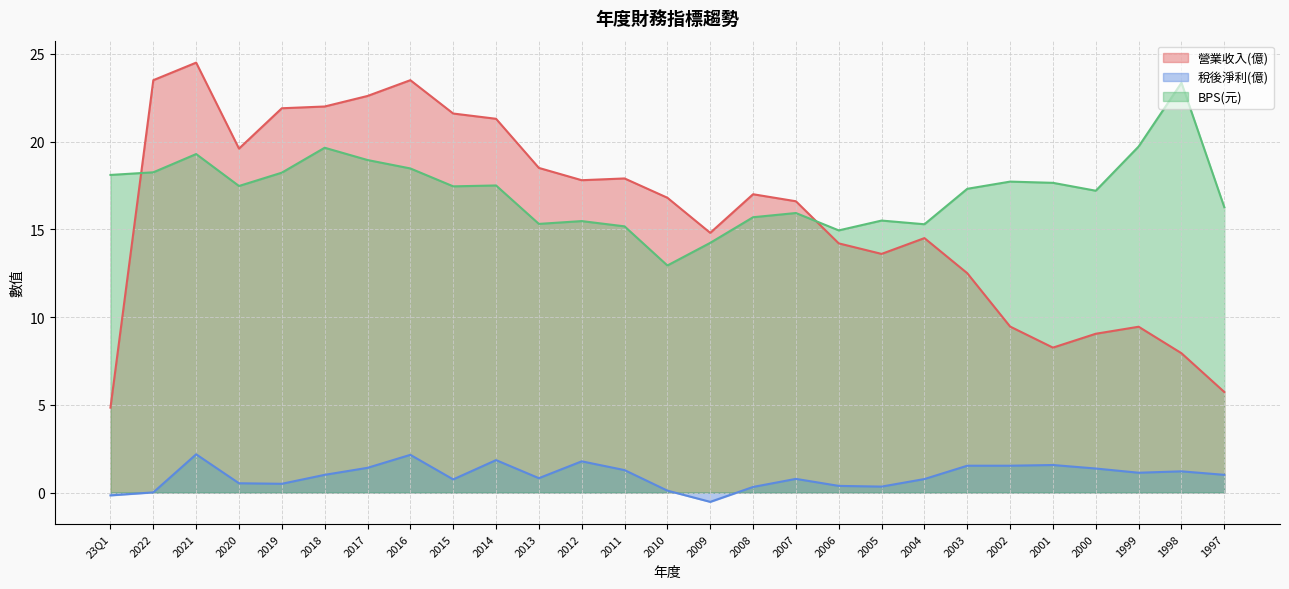

What position from the left is 2017?

7